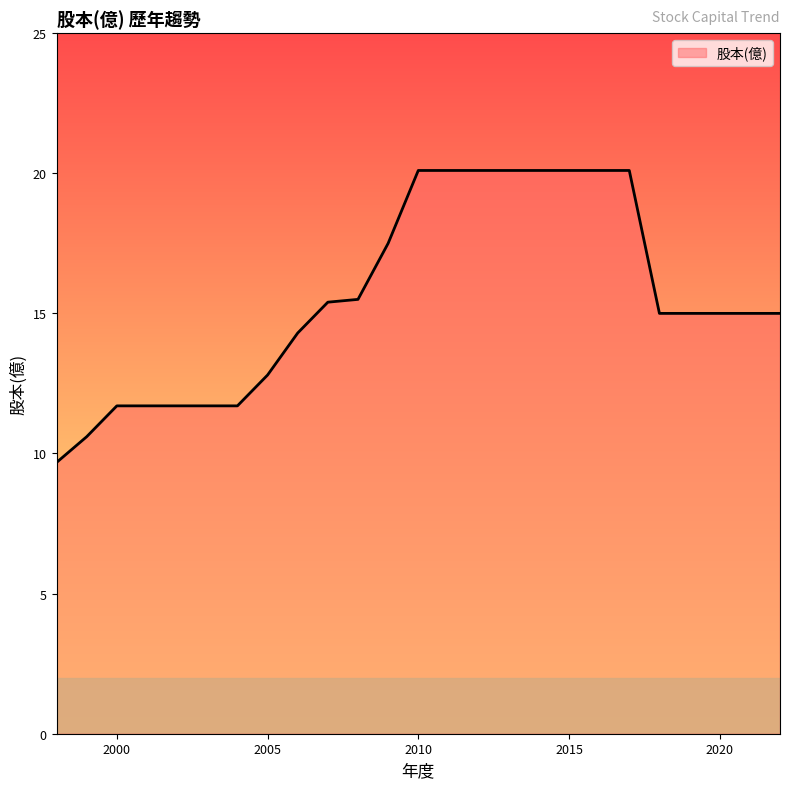

What is the average value?

15.6